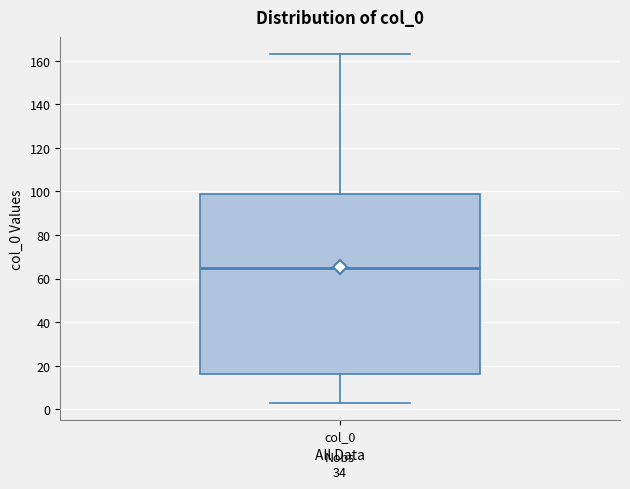

Transcribe this box plot: give where the median line is, the range the box spans, and where the two whiskers end, as read against the y-axis. The values are not printed on the chart, so give them approximately, as read against the axis.

median 64, box 16 to 98, whiskers 2 to 162